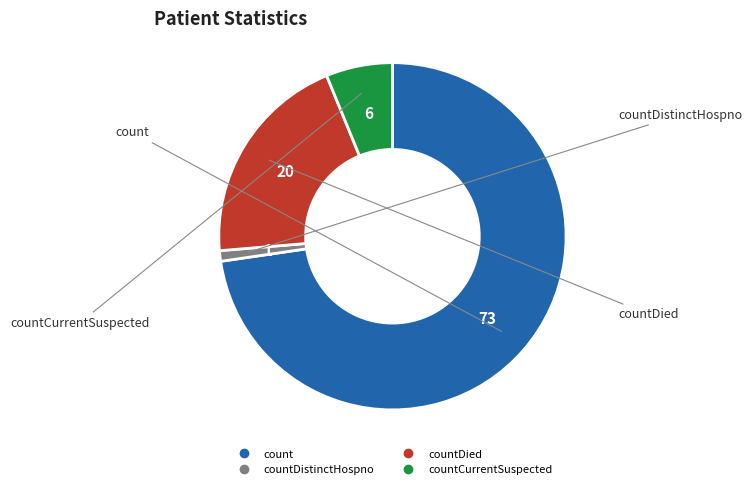

Is there a majority slice in this chart?

Yes